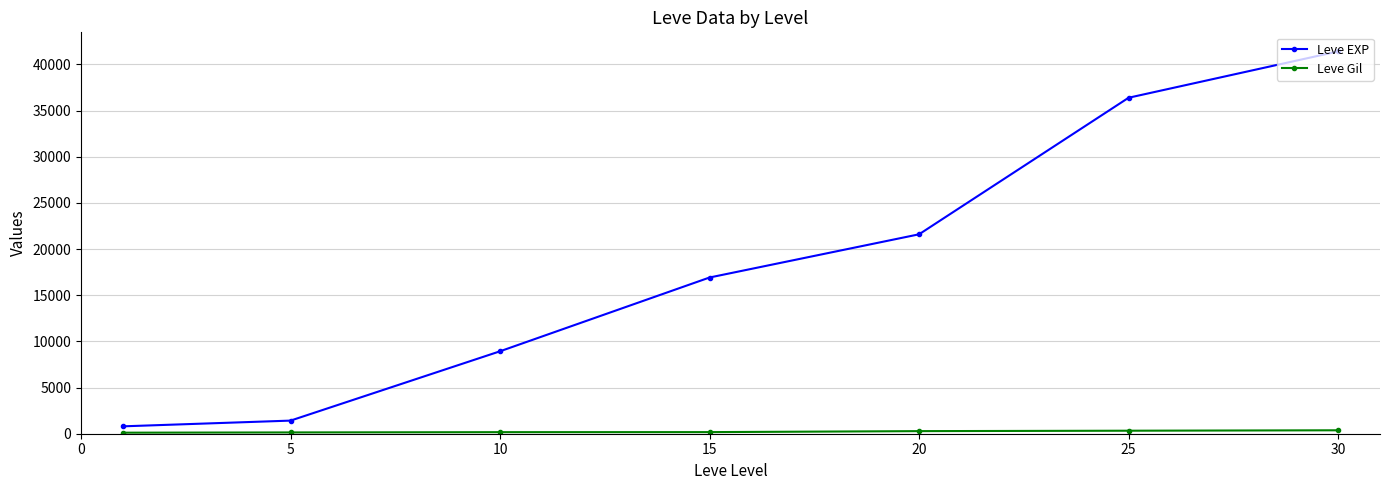

What is the sum of all Leve EXP values?

127470